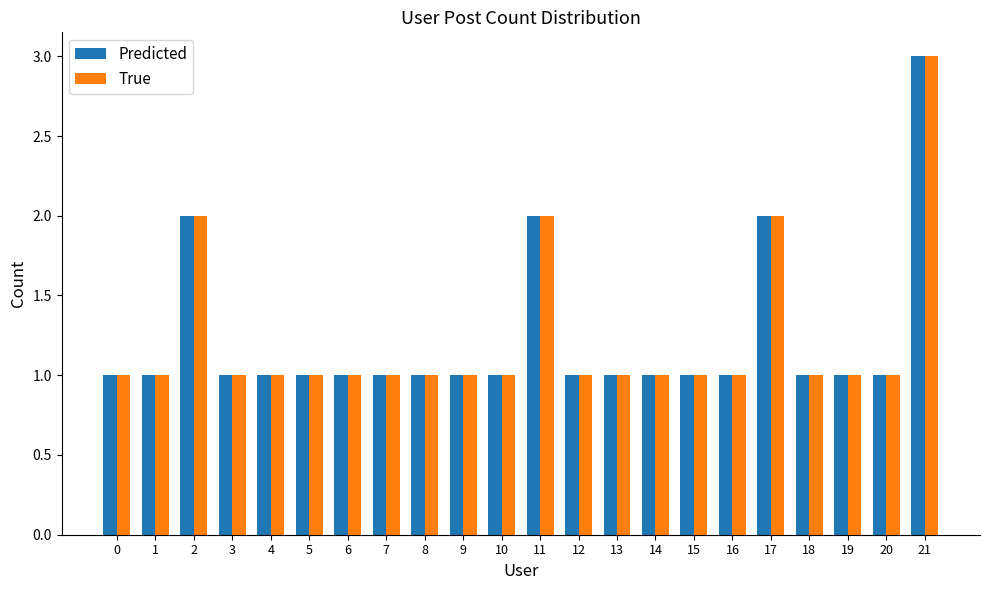

Reading left to right, what are all the values shown in this chart?

Predicted: 1	1	2	1	1	1	1	1	1	1	1	2	1	1	1	1	1	2	1	1	1	3
True: 1	1	2	1	1	1	1	1	1	1	1	2	1	1	1	1	1	2	1	1	1	3